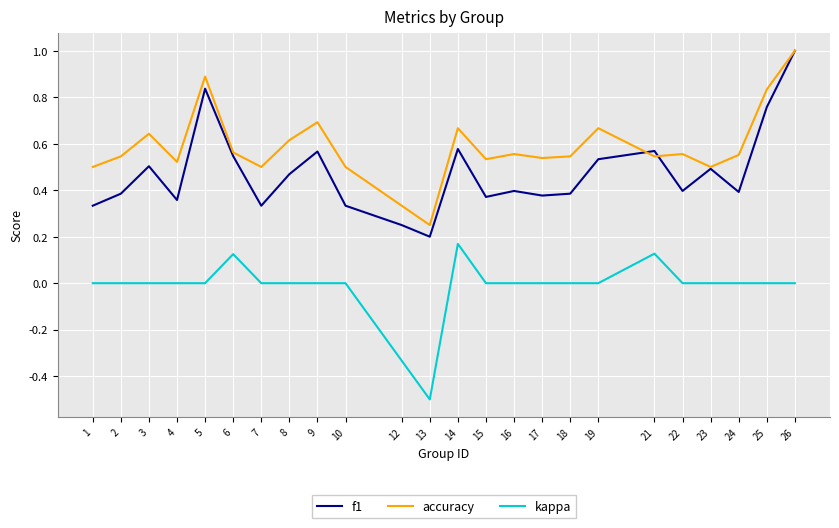

What is the lowest value of the kappa series?

-0.5